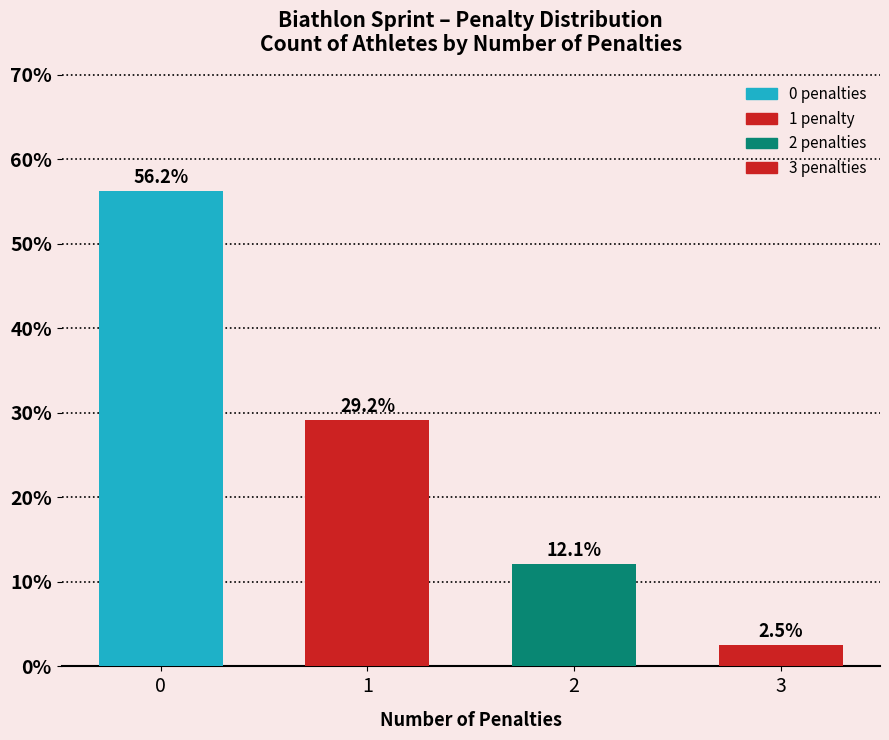

What is the change in value from 1 to 3?

-26.7